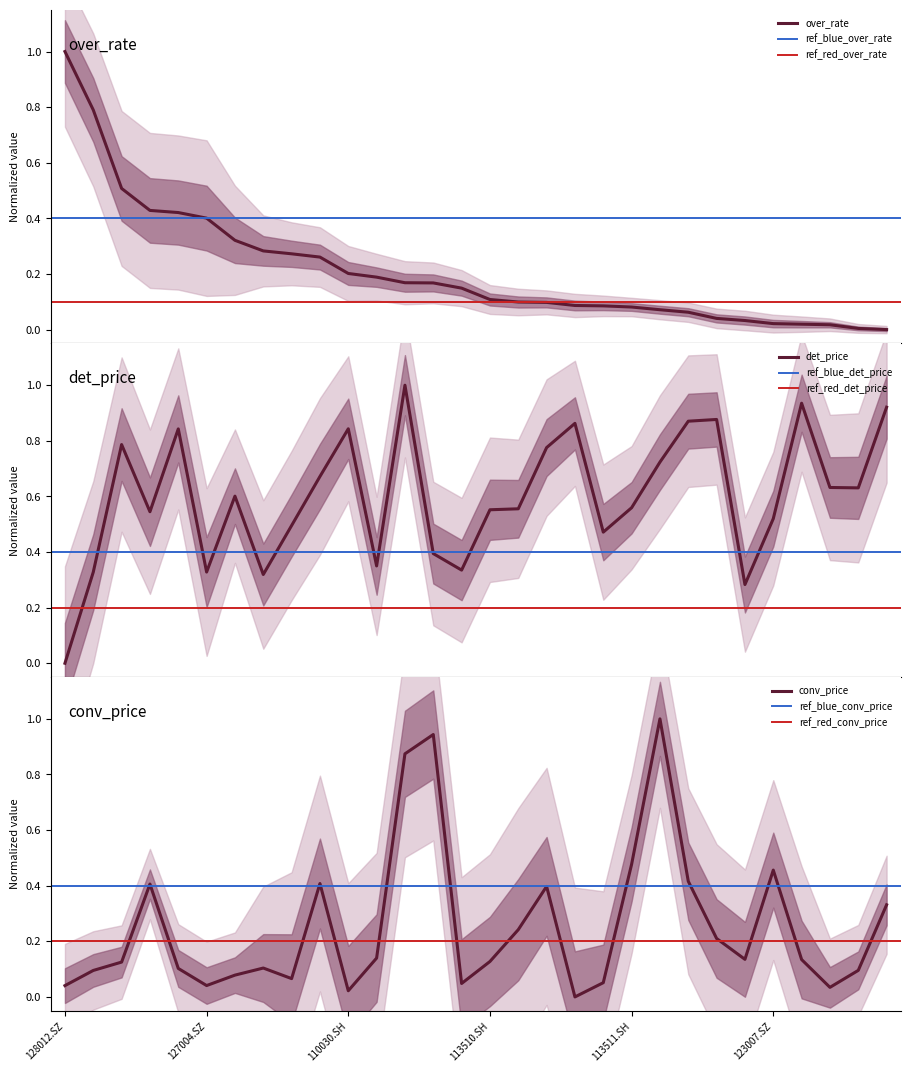

What is the label of the 23rd point from the right?

128023.SZ